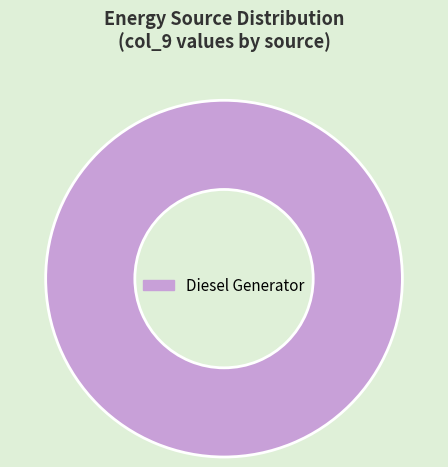

Is there a majority slice in this chart?

Yes